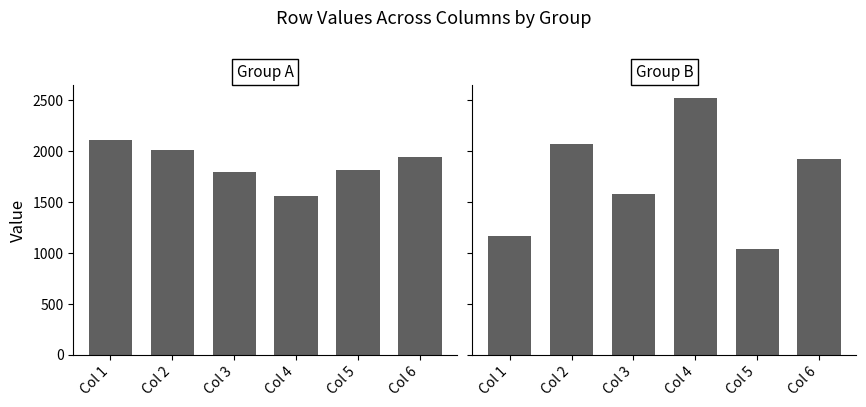

Where is Group B nearest to the value 1779?

Col 6